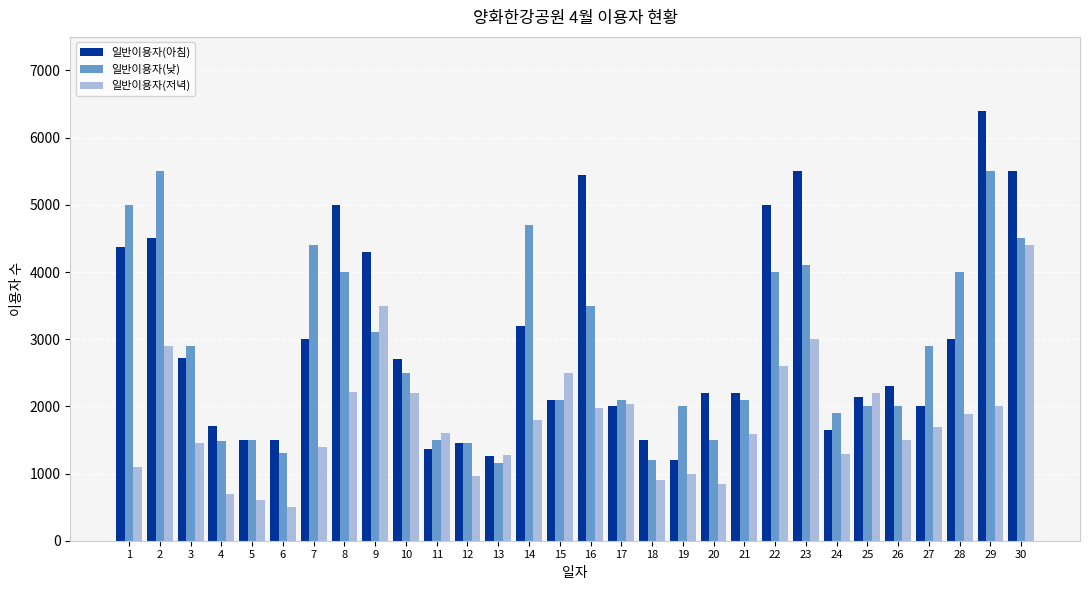

What is the value of the 일반이용자(저녁) bar at the 8th from the left?

2220